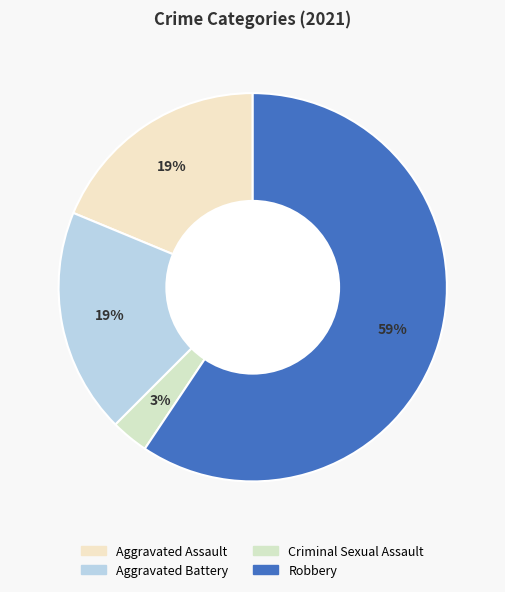

Which category has the biggest portion of the pie?

Robbery